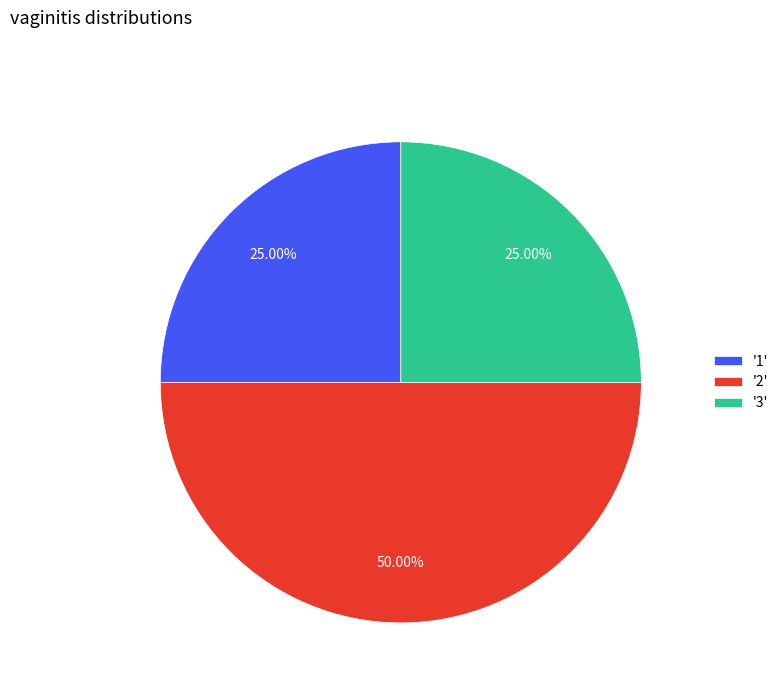

Between '2' and '1', which is larger?

'2'